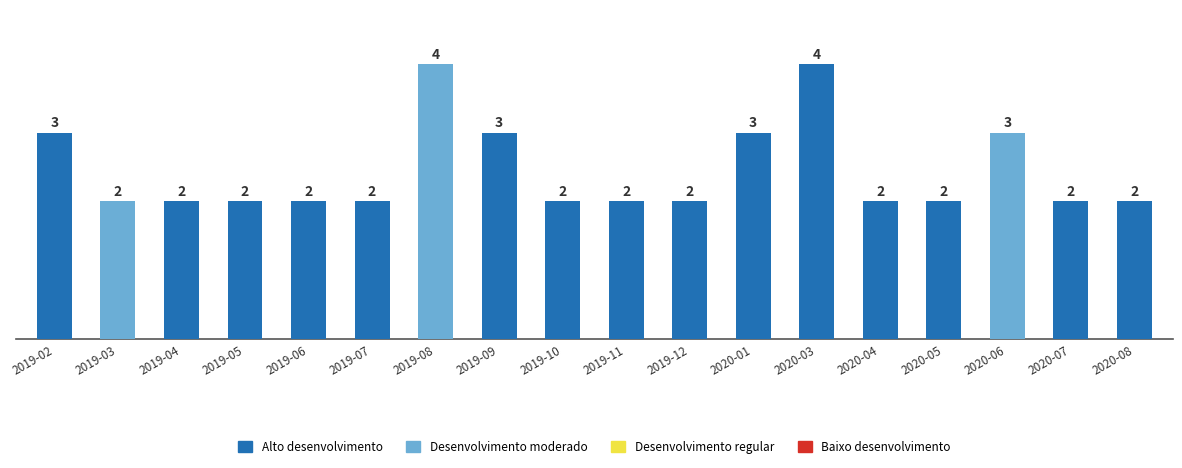

What is the maximum value shown in the chart?

4